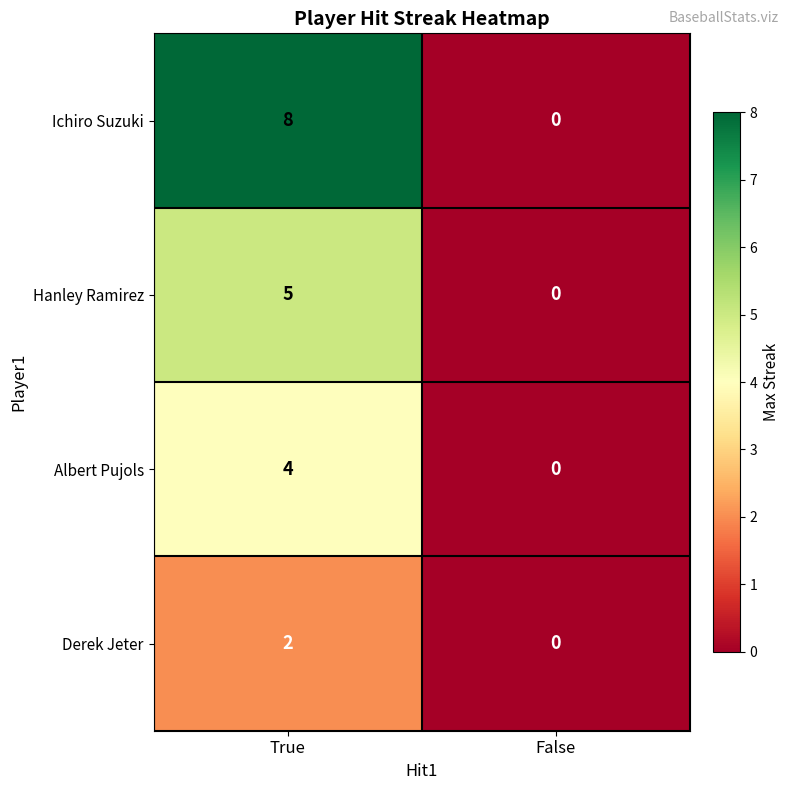

List the series in order of their peak value, lowest first.

Derek Jeter, Albert Pujols, Hanley Ramirez, Ichiro Suzuki